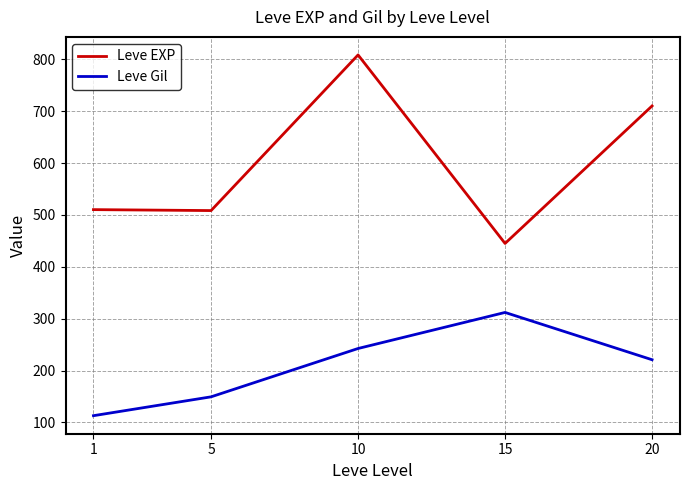

What is the approximate value of Leve EXP at 15?

445.0